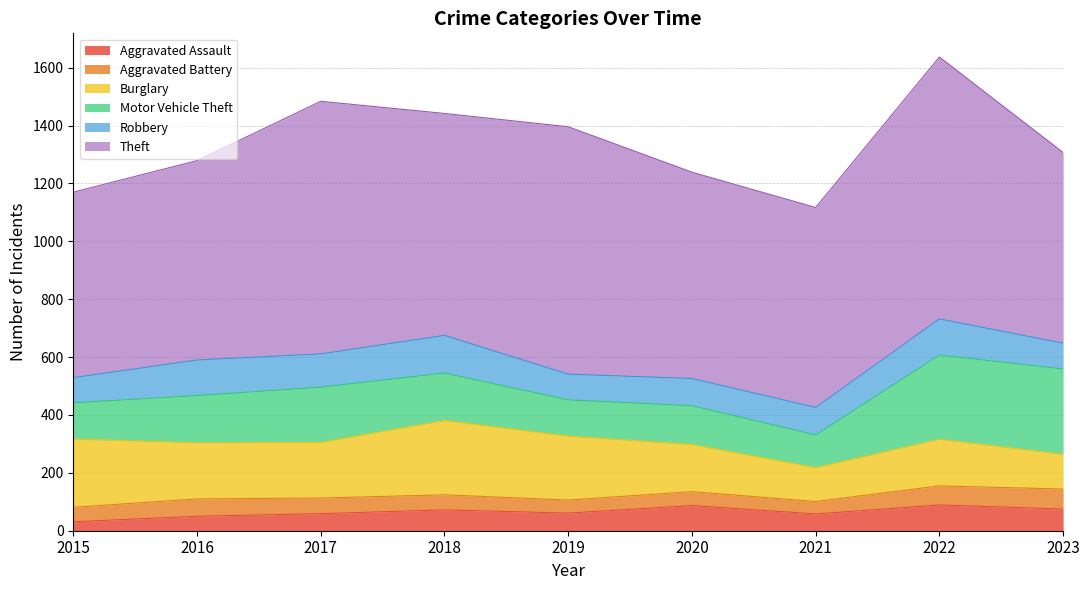

Reading left to right, transcribe all the data shown in this chart.

Aggravated Assault: 31	50	59	72	61	87	58	89	75
Aggravated Battery: 50	60	54	52	45	48	43	66	69
Burglary: 236	194	192	257	221	163	117	161	120
Motor Vehicle Theft: 125	163	191	164	125	134	113	291	295
Robbery: 87	123	115	130	89	94	95	125	89
Theft: 641	689	873	767	855	713	691	905	659